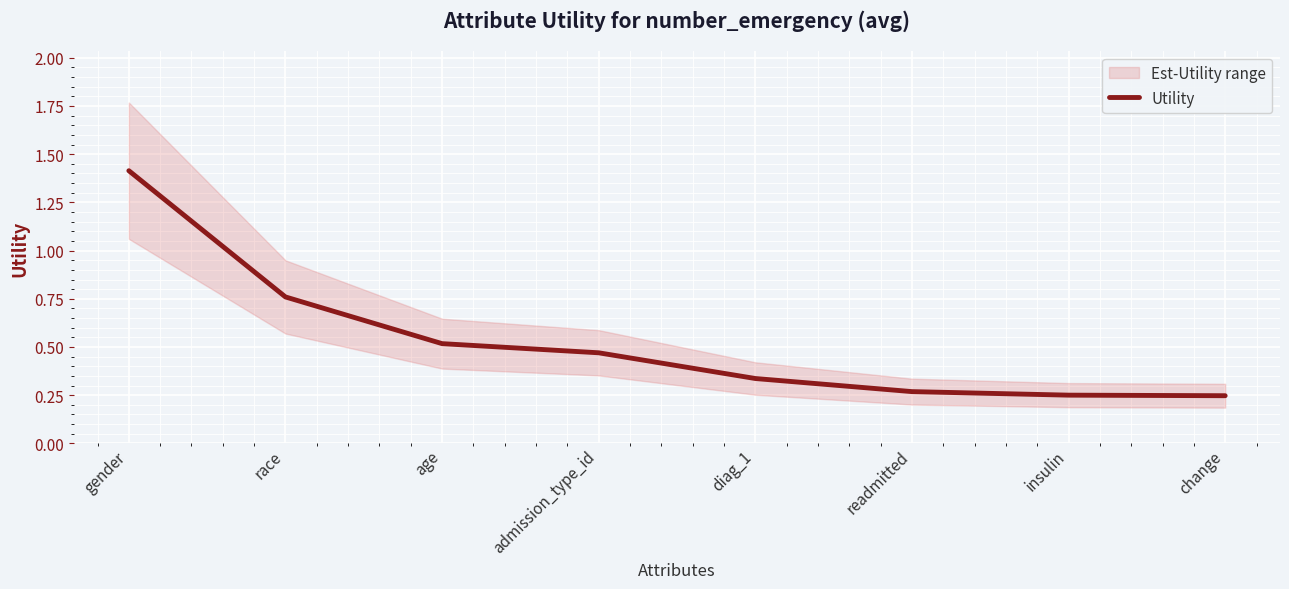

Reading left to right, list all the values displayed in this chart.

1.4	0.8	0.5	0.5	0.3	0.3	0.3	0.2